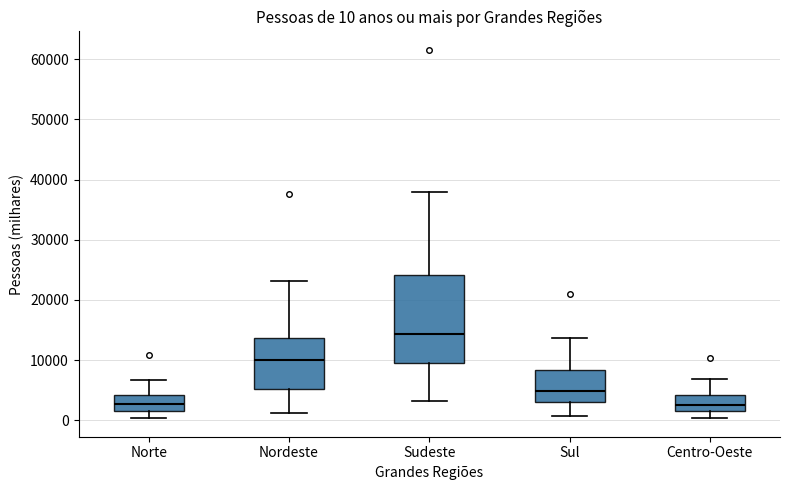

Comparing the boxes themselves (not the whiskers), which one is the tallest?

Sudeste